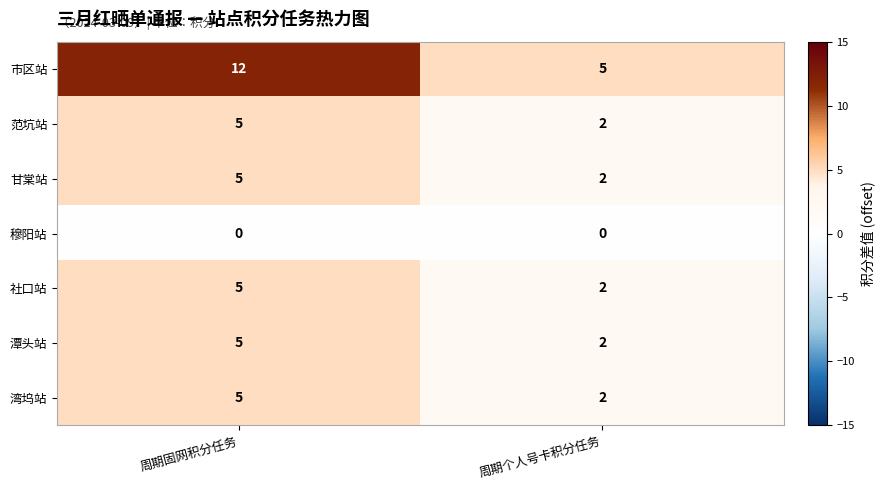

What is the difference between the 市区站 values at 周期固网积分任务 and 周期个人号卡积分任务?

7